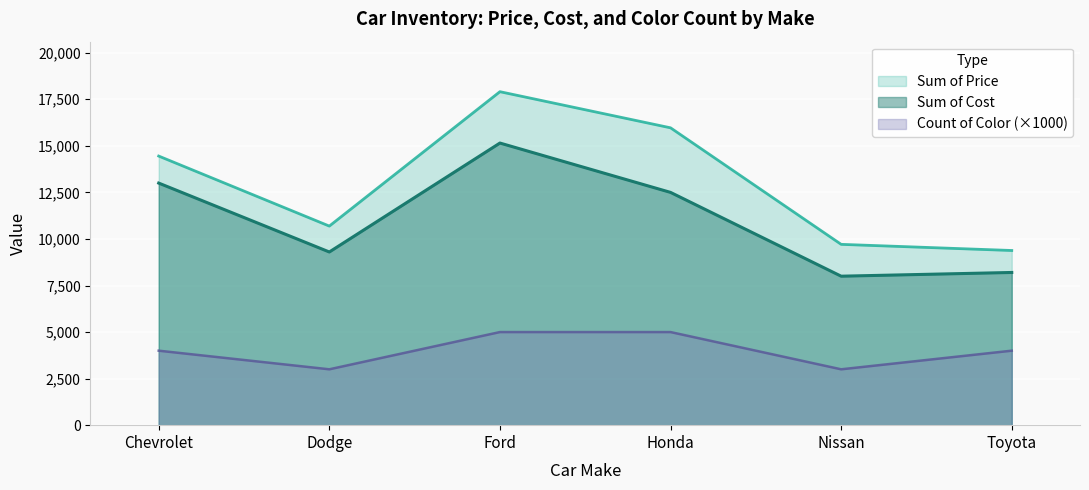

Where does the Count of Color series first go above 4000?

Ford